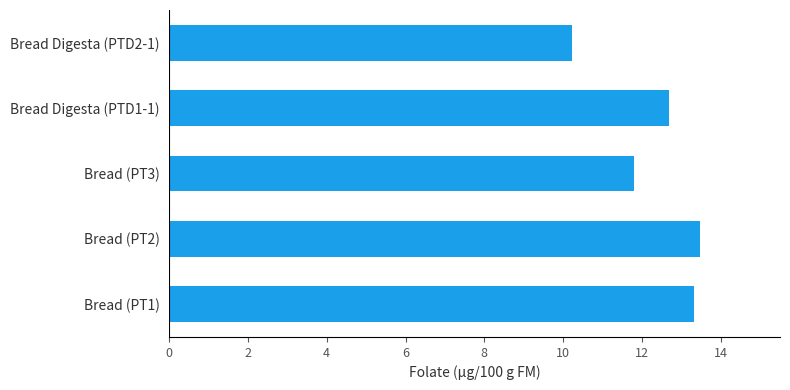

The value at Bread (PT3) is 15.5. True or false?

False